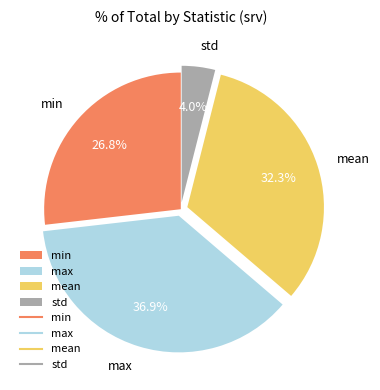

Is min the majority of the pie?

No